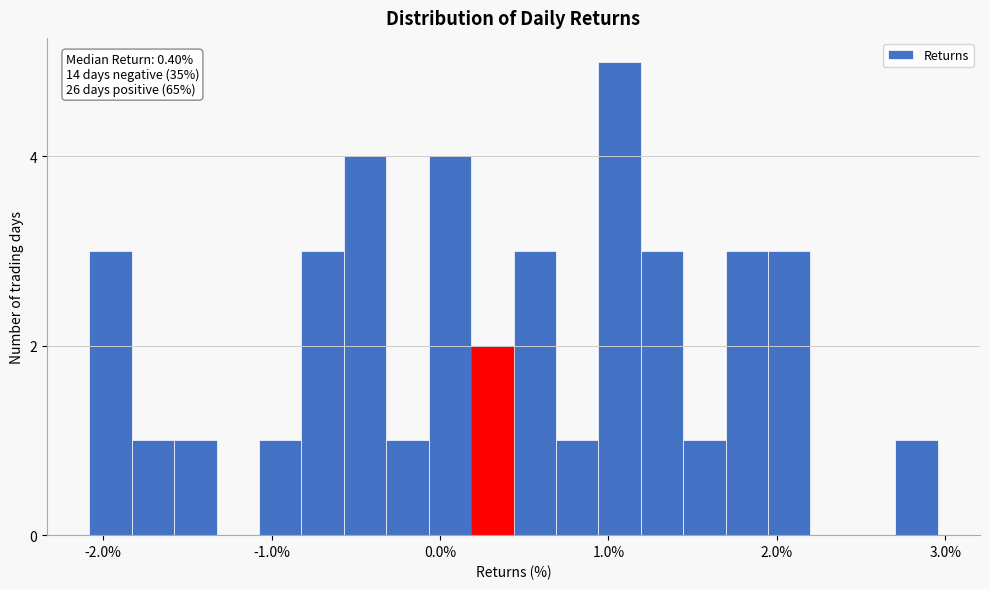

Read against the x-axis, roughly where is the centre of the tallest bar?

1.1